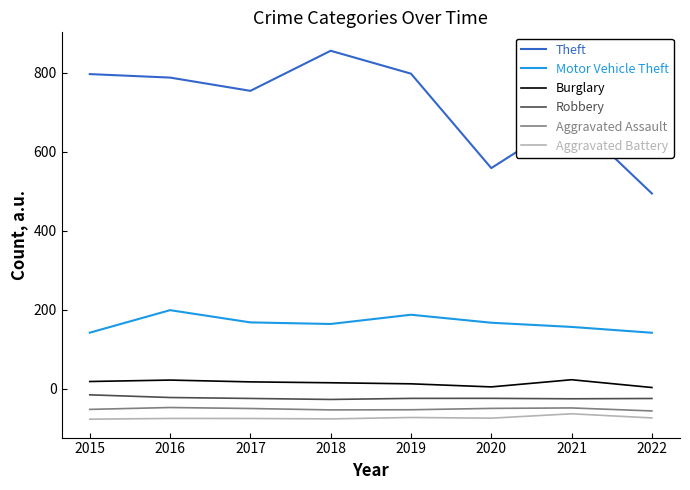

True or false: Robbery and Burglary cross at least once.

False